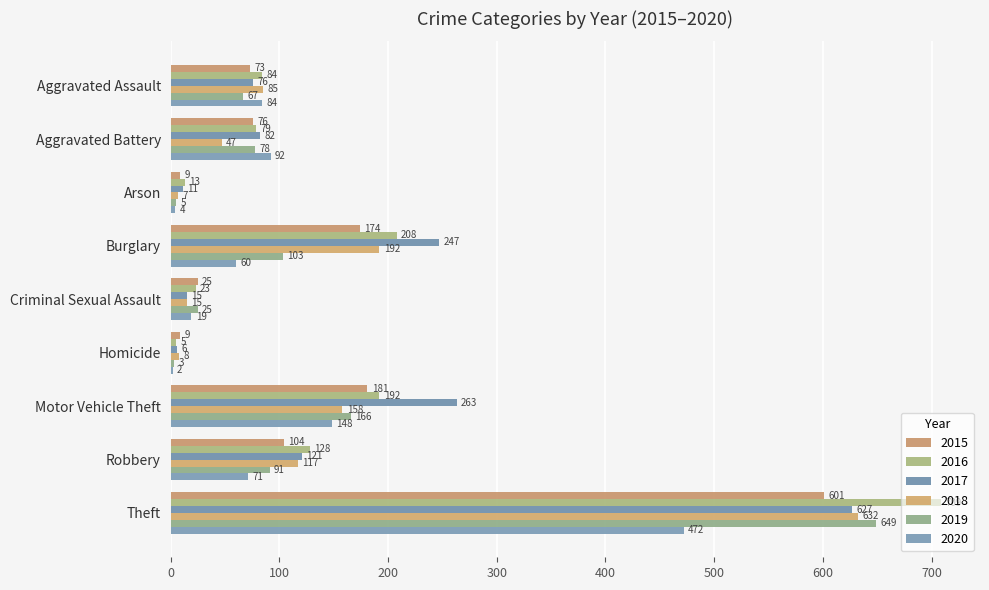

Where is 2019 nearest to the value 326?

Motor Vehicle Theft